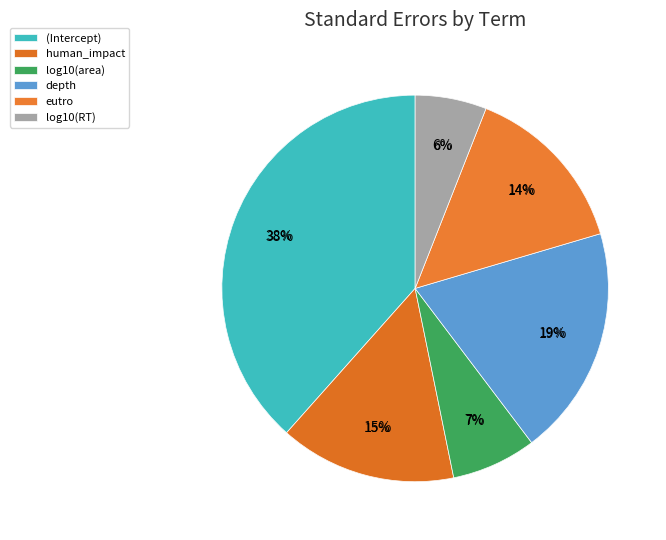

Which slice is the smallest?

log10(RT)